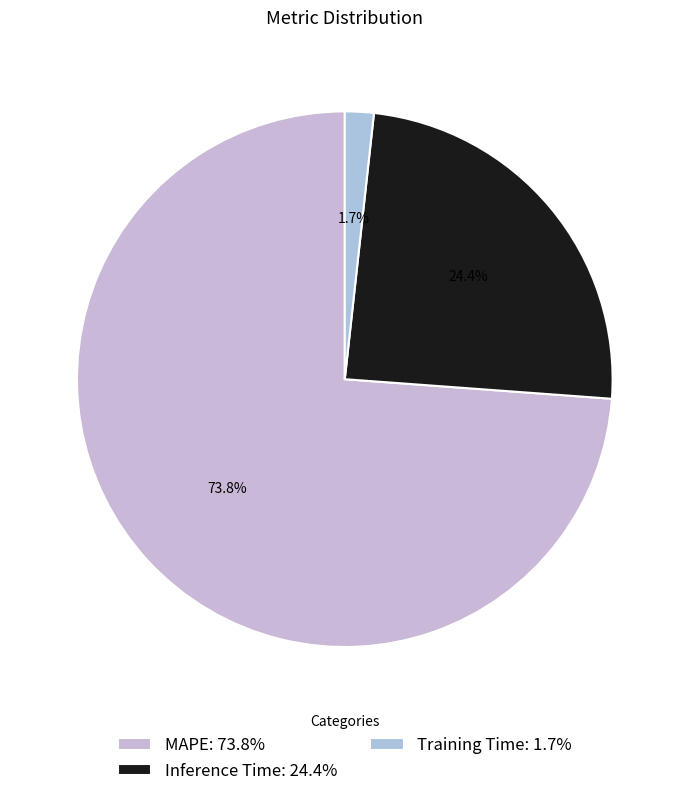

How many slices are in this pie chart?

3